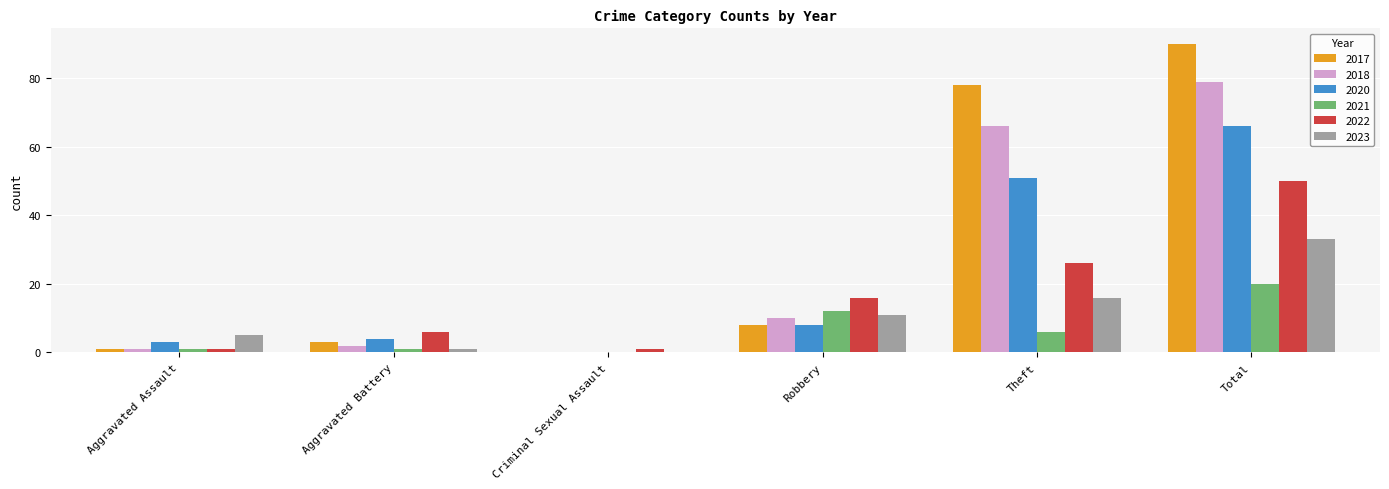

Which series has the largest range (max minus min)?

2017